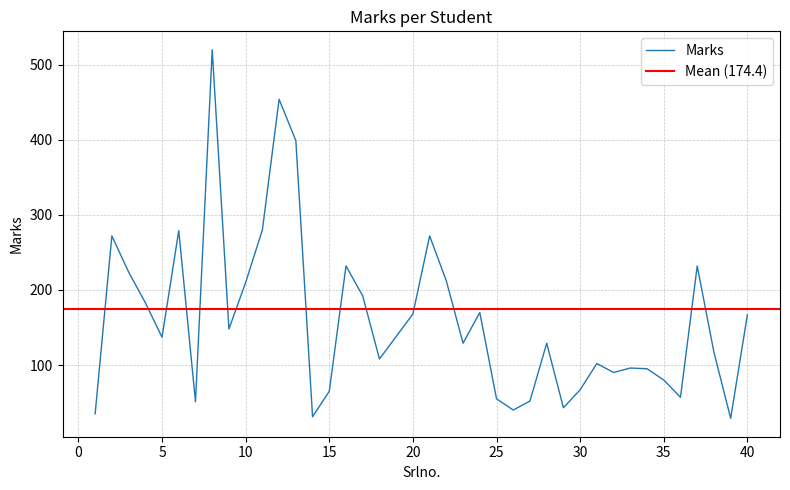

What is the difference between the values at 30 and 9?

81